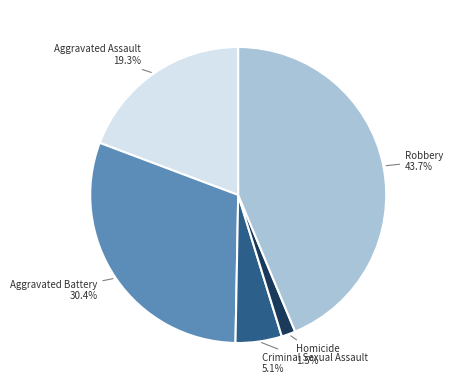

Which has a higher value, Robbery or Criminal Sexual Assault?

Robbery